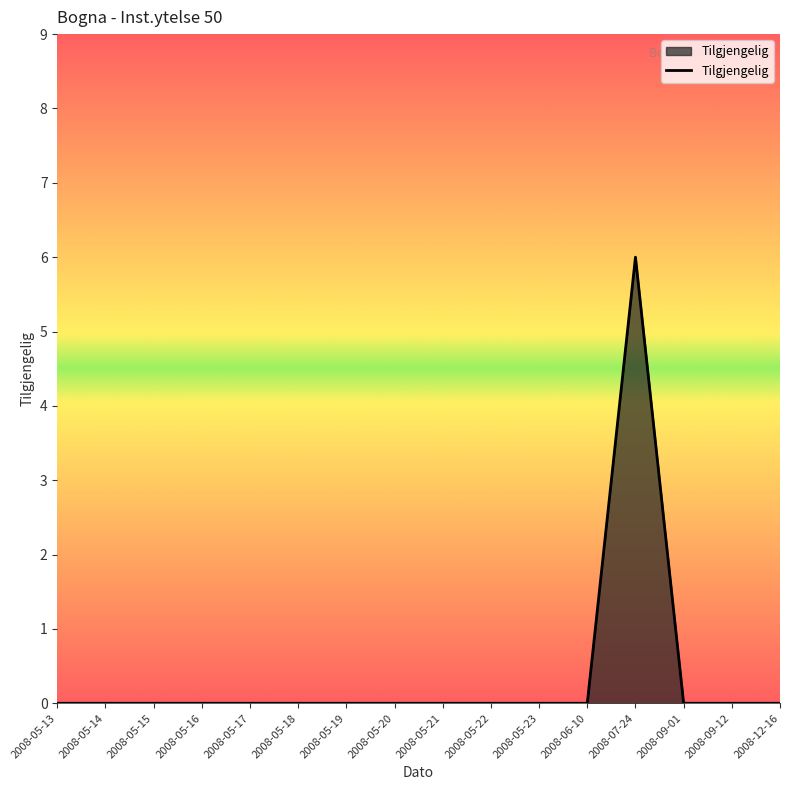

How many lines are shown in the chart?

1